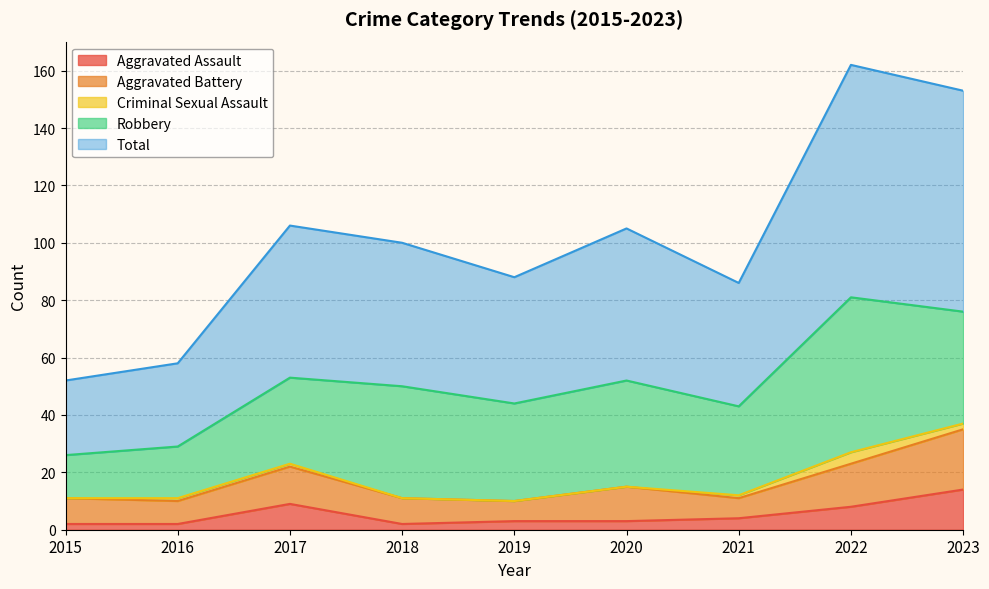

True or false: Total has a value of 81 at 2022.

True